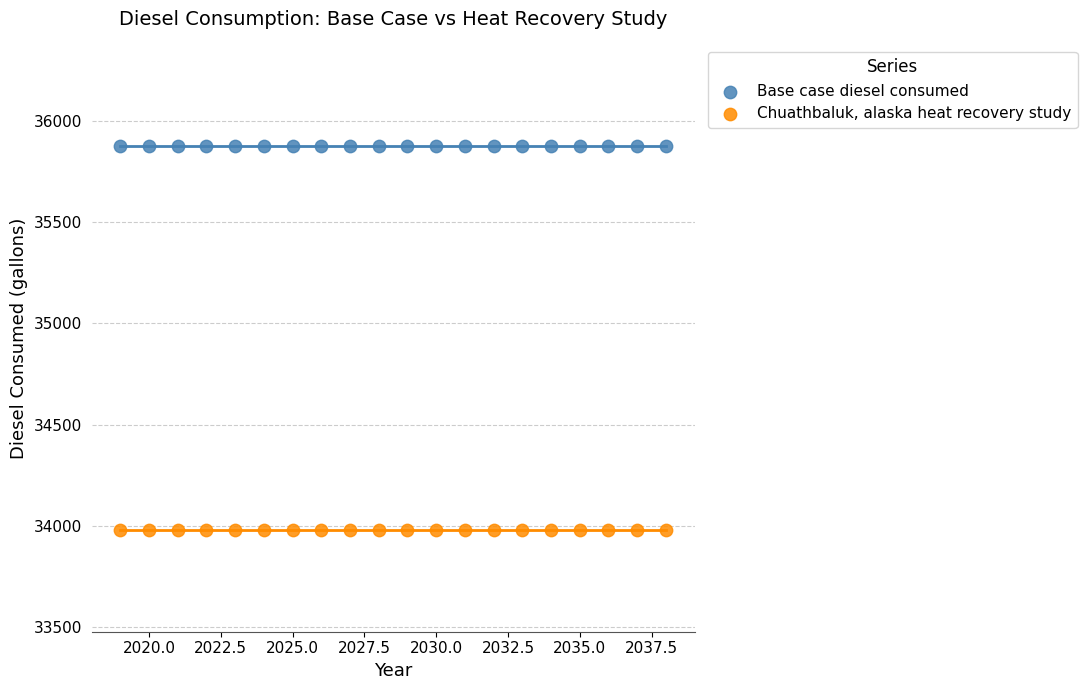

Which series contains the lowest Y value?

Chuathbaluk, alaska heat recovery study